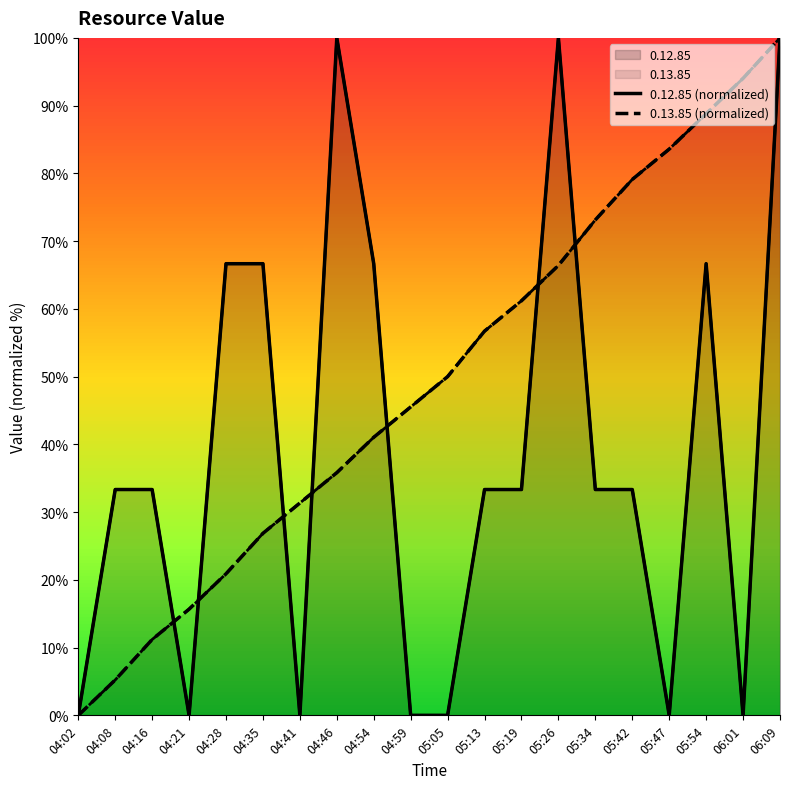

How many lines are shown in the chart?

2